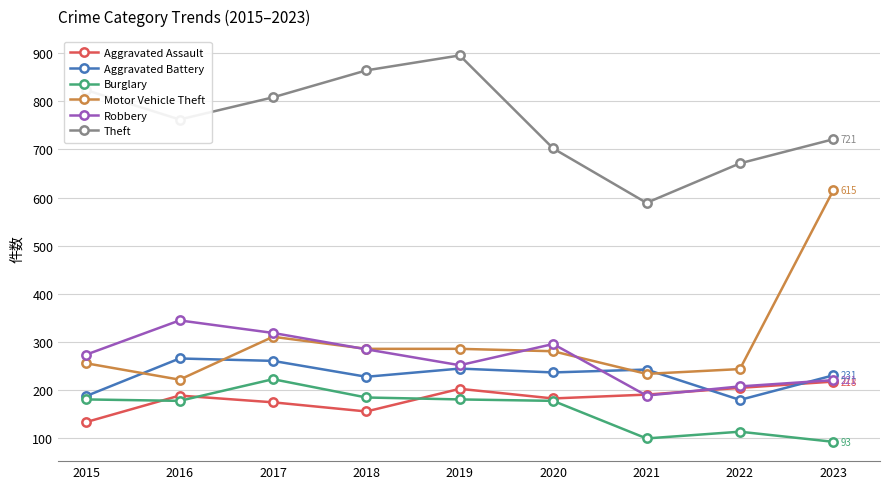

Is it true that Motor Vehicle Theft equals 615 at 2023?

True